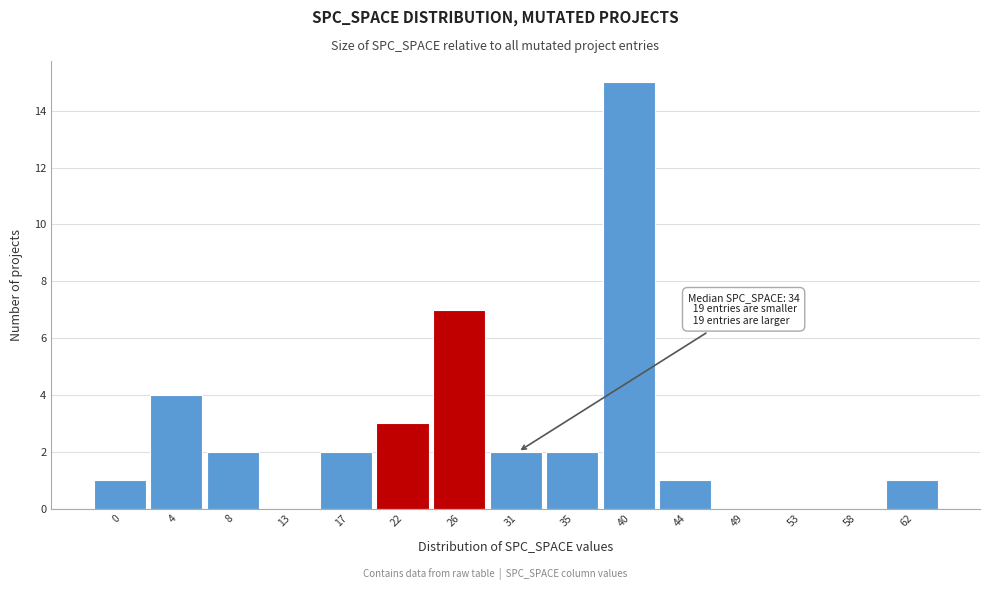

Reading left to right, extract all data points from this chart.

0=1	4=4	8=2	13=0	17=2	22=3	26=7	31=2	35=2	40=15	44=1	49=0	53=0	58=0	62=1